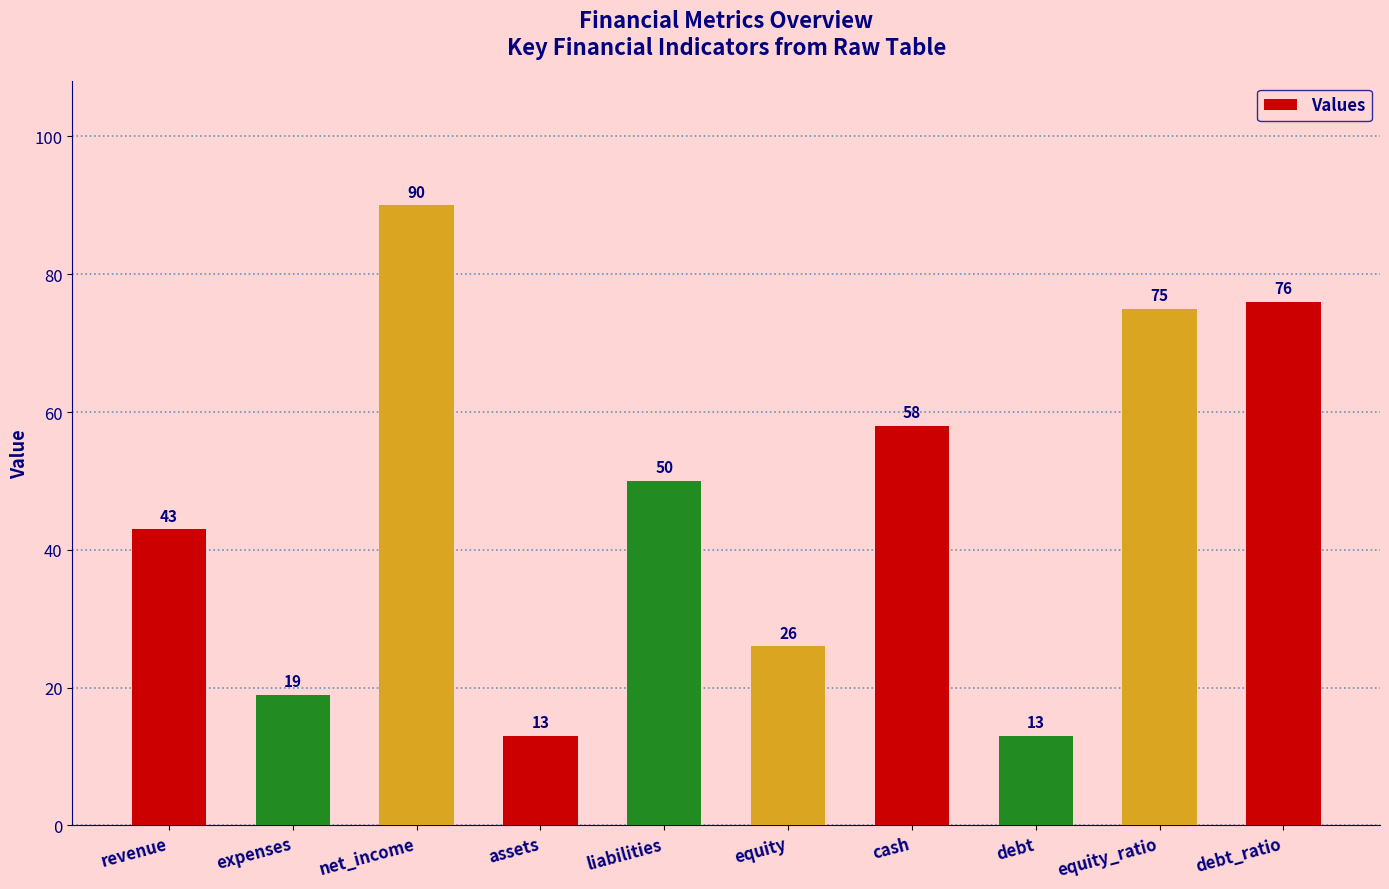

Are the bars horizontal?

No